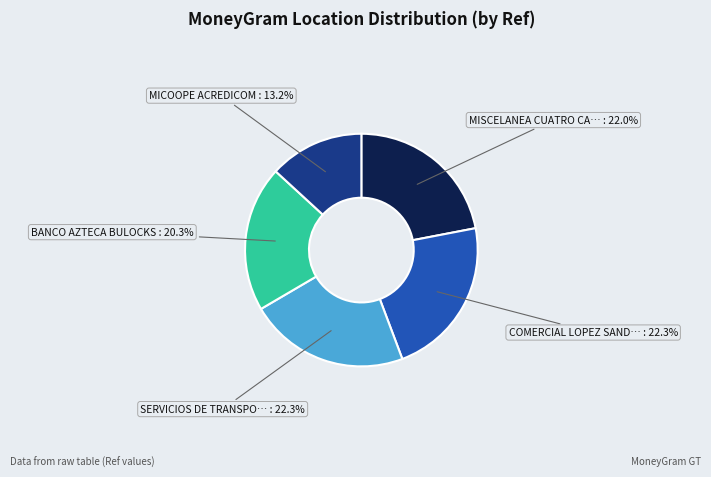

Is there any slice that represents more than half of the pie?

No